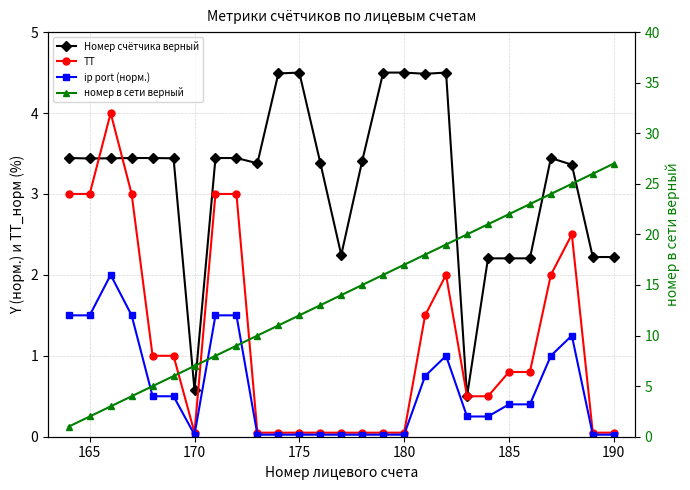

What is the greatest value displayed?

27.0